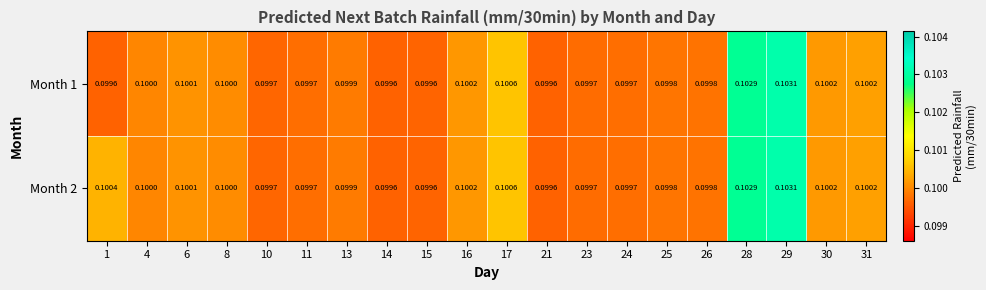

Which series has the largest total across all categories?

Month 2